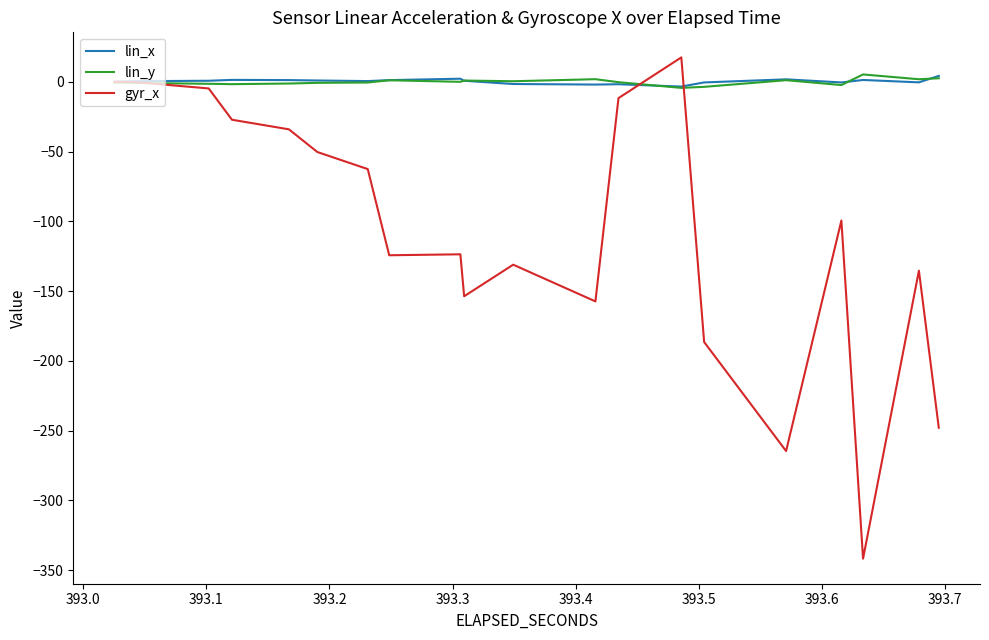

How many intersections are there between gyr_x and lin_y?

3